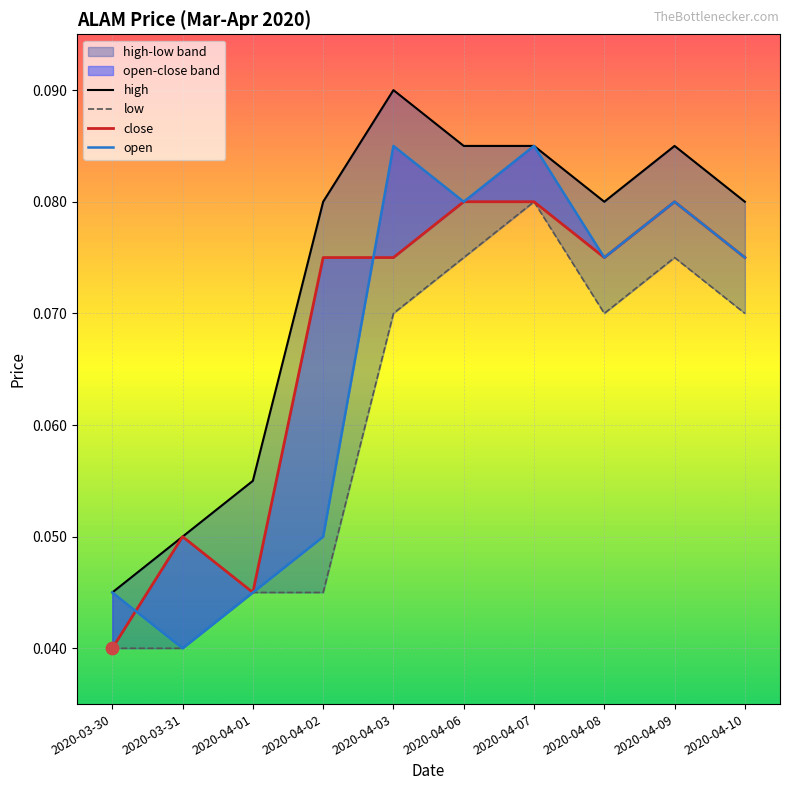

Which series contains the highest Y value?

high